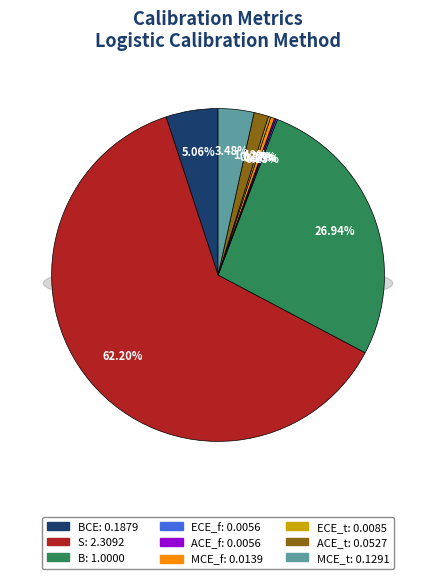

Which slice represents more than half of the pie?

S